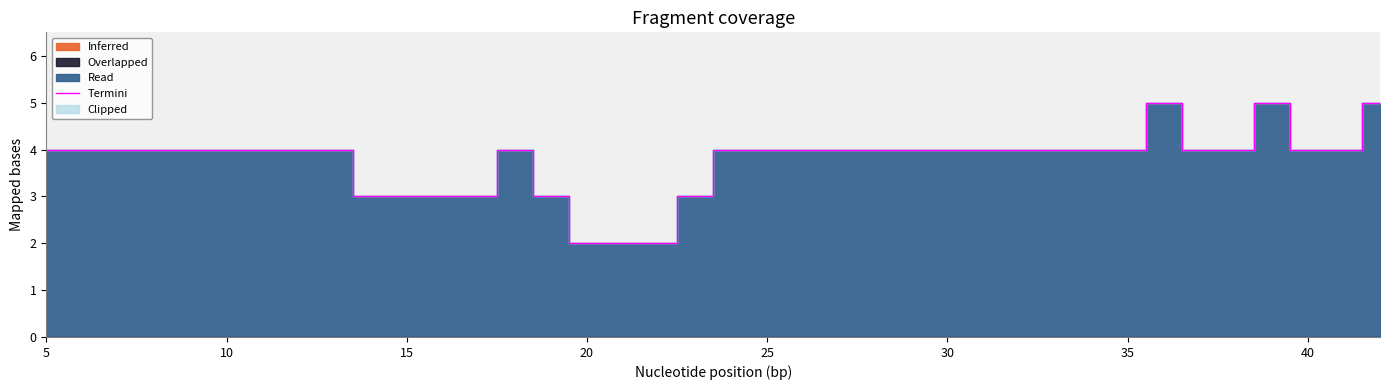

Is it true that Termini equals 3 at 15?

True